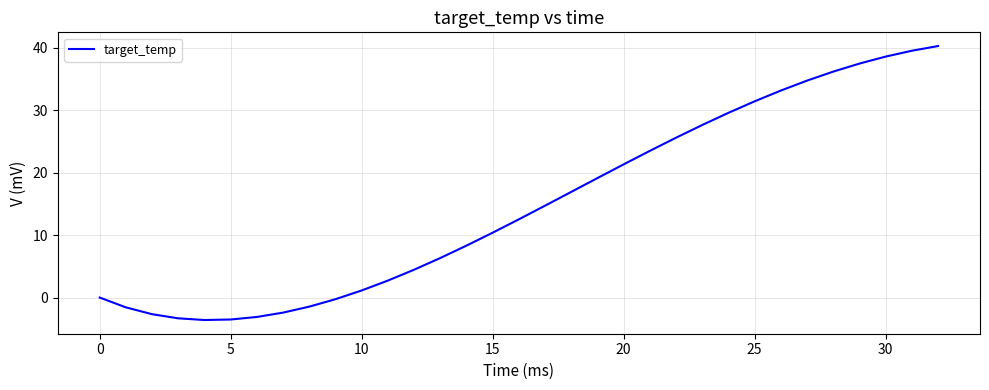

What is the difference between the maximum and minimum values?

43.9